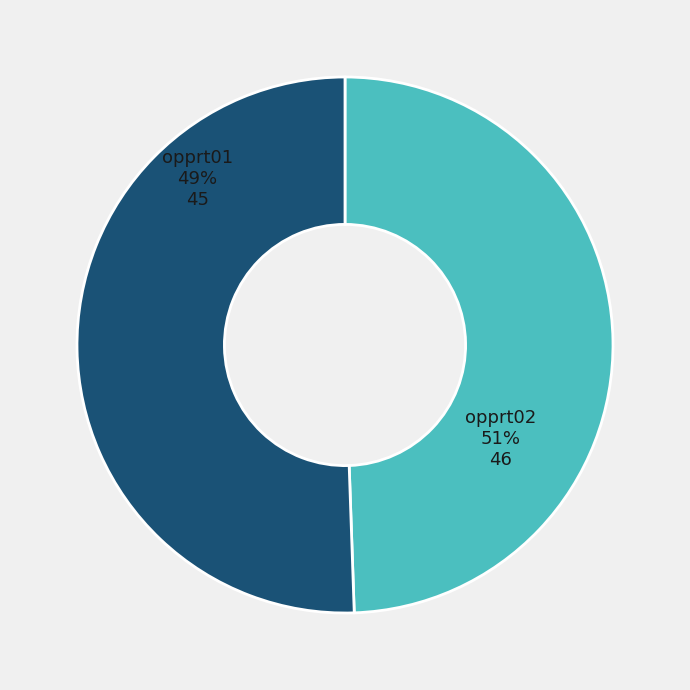

What is the smallest slice in the pie chart?

opprt01